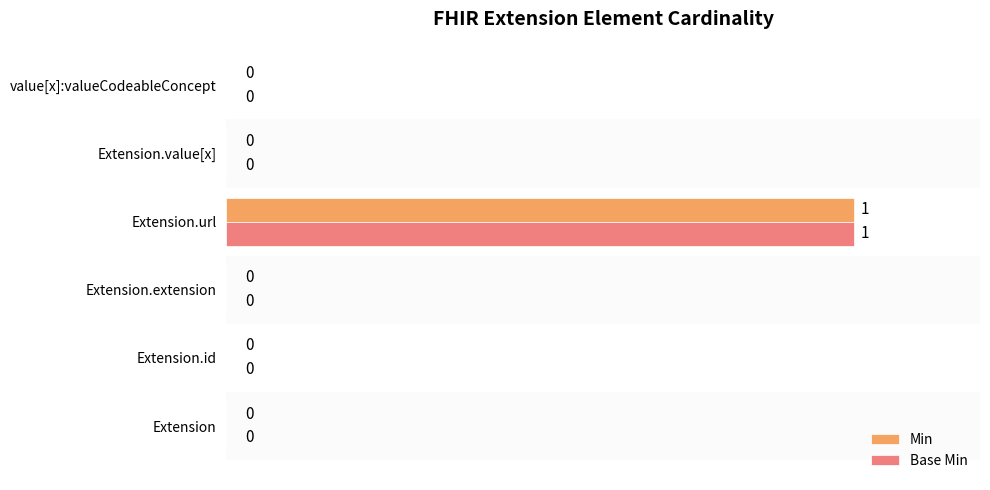

Which category has the highest value in the Base Min series?

Extension.url